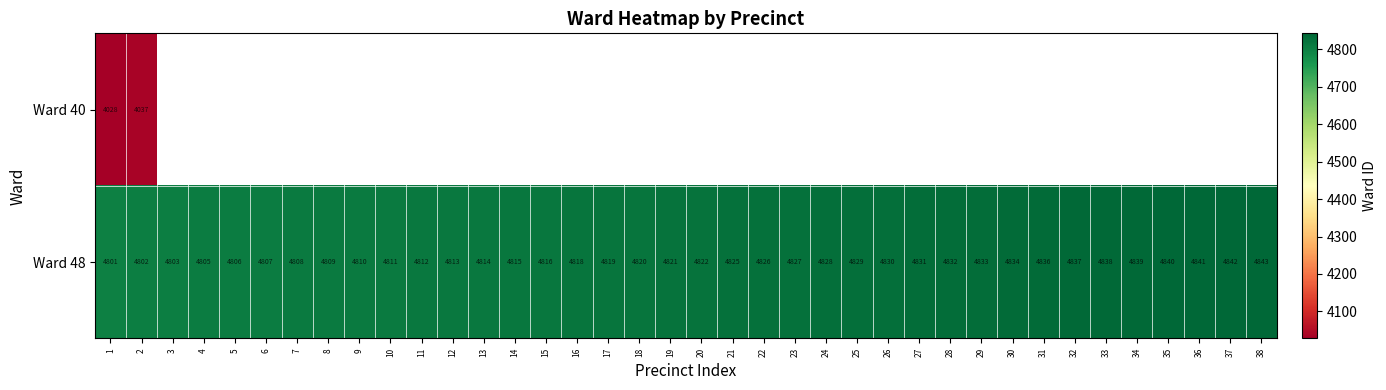

Rank the categories by Ward 48 value from highest to lowest.

38, 37, 36, 35, 34, 33, 32, 31, 30, 29, 28, 27, 26, 25, 24, 23, 22, 21, 20, 19, 18, 17, 16, 15, 14, 13, 12, 11, 10, 9, 8, 7, 6, 5, 4, 3, 2, 1